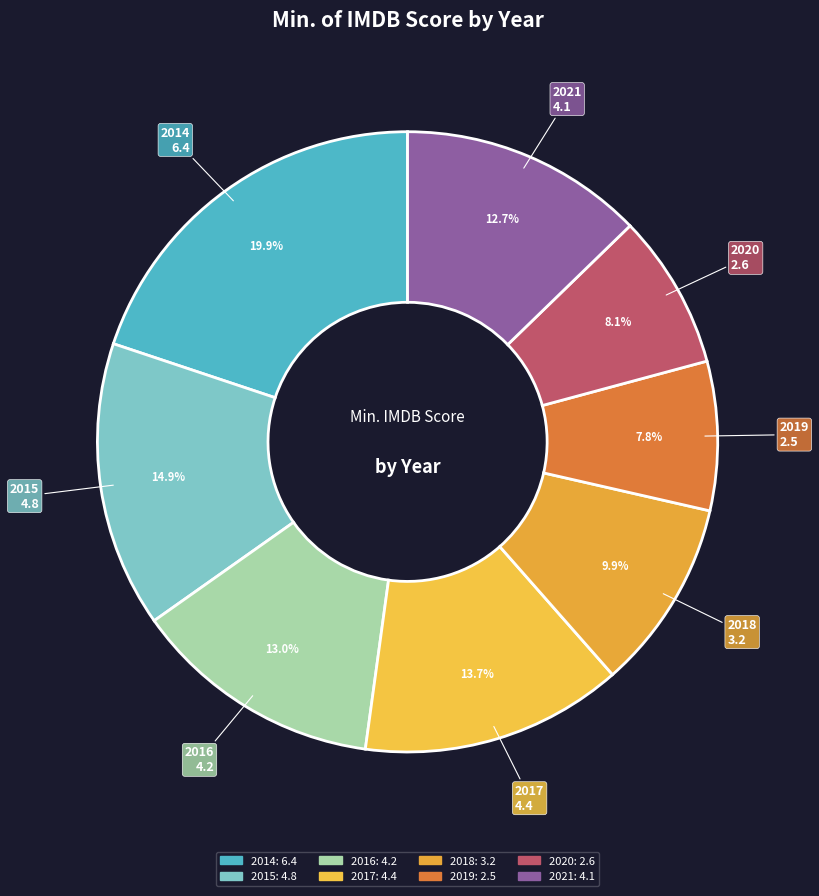

Count the number of slices in the pie.

8